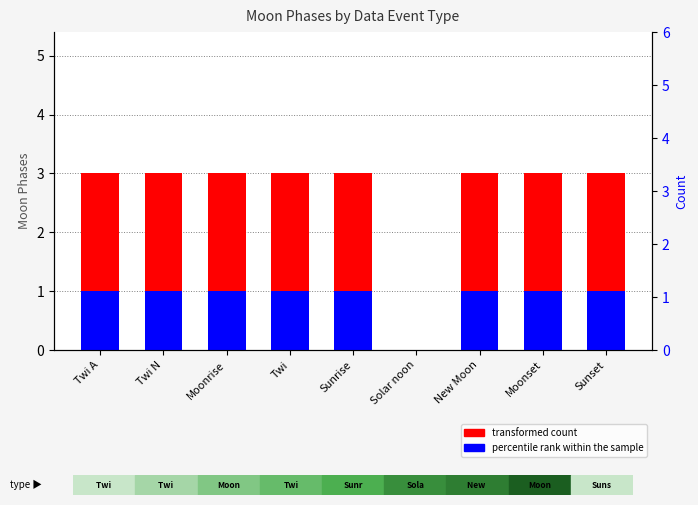

How many transformed count values are between 3 and 4?

8